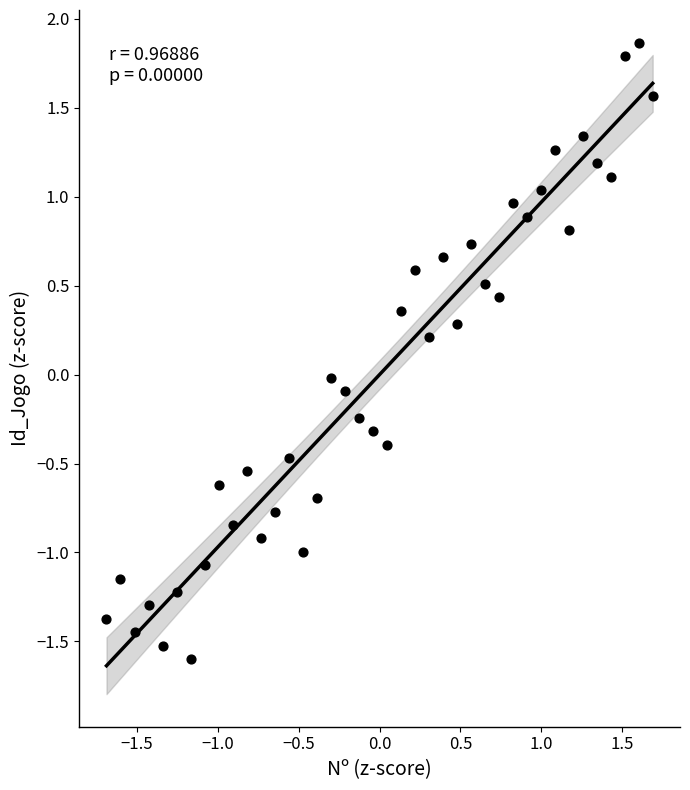

What is the range of X values (max minus min)?

3.4